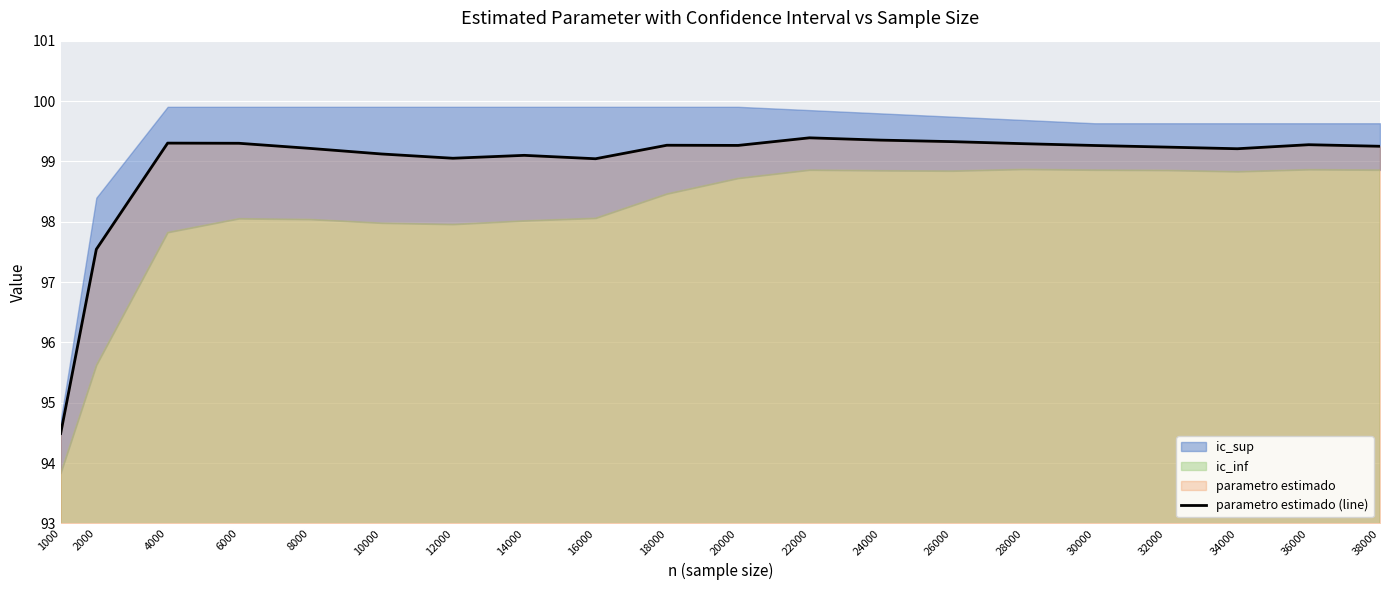

Is it true that the value at 6000 is 99.3?

True